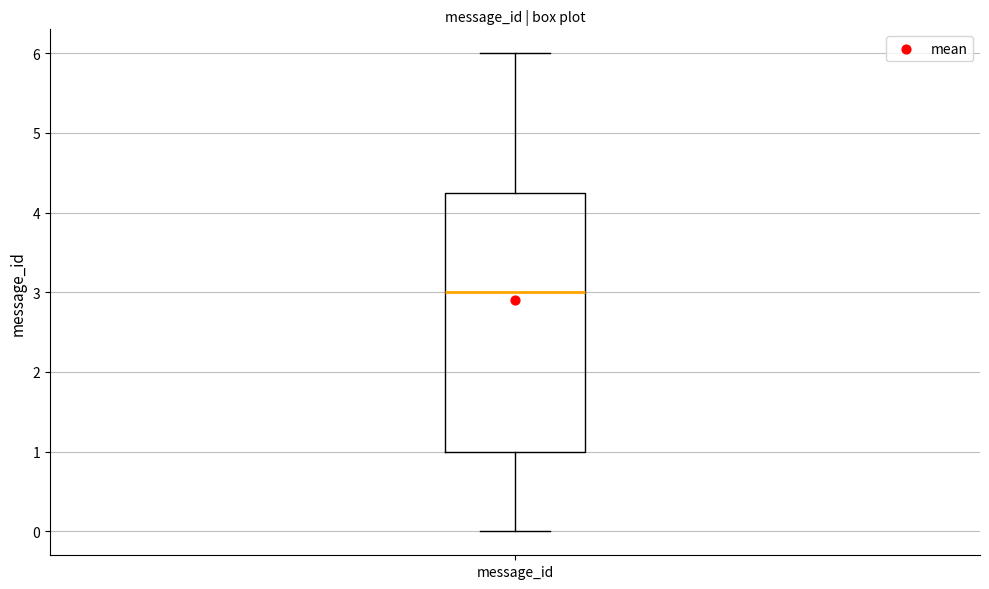

Where does the lower whisker of the box for message_id end on the y-axis? The values are not printed on the chart, so give them approximately, as read against the axis.

0.0